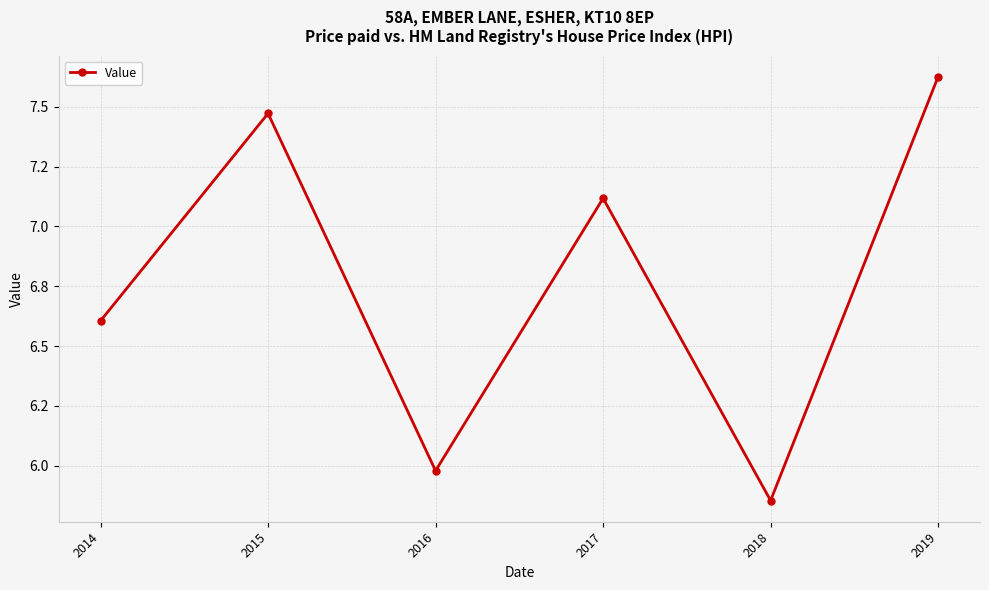

Does the chart have visible grid lines?

Yes